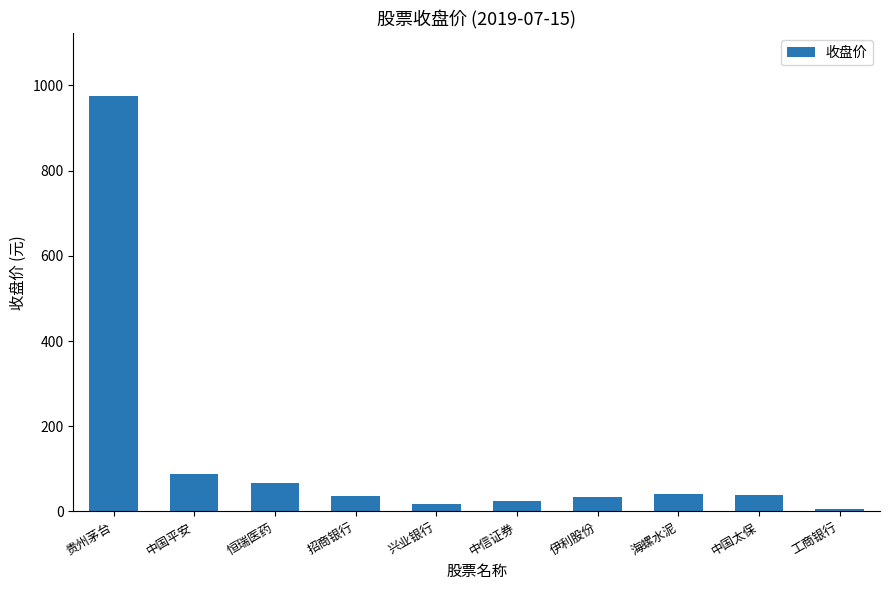

The chart shows a value of 67.4 at 恒瑞医药. True or false?

True